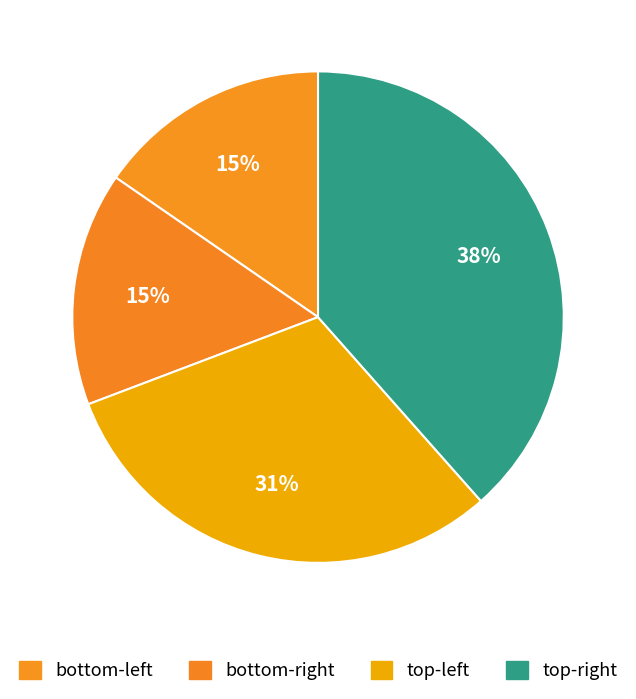

To the nearest percent, what is the difference between the largest and smallest slice percentages?

23%